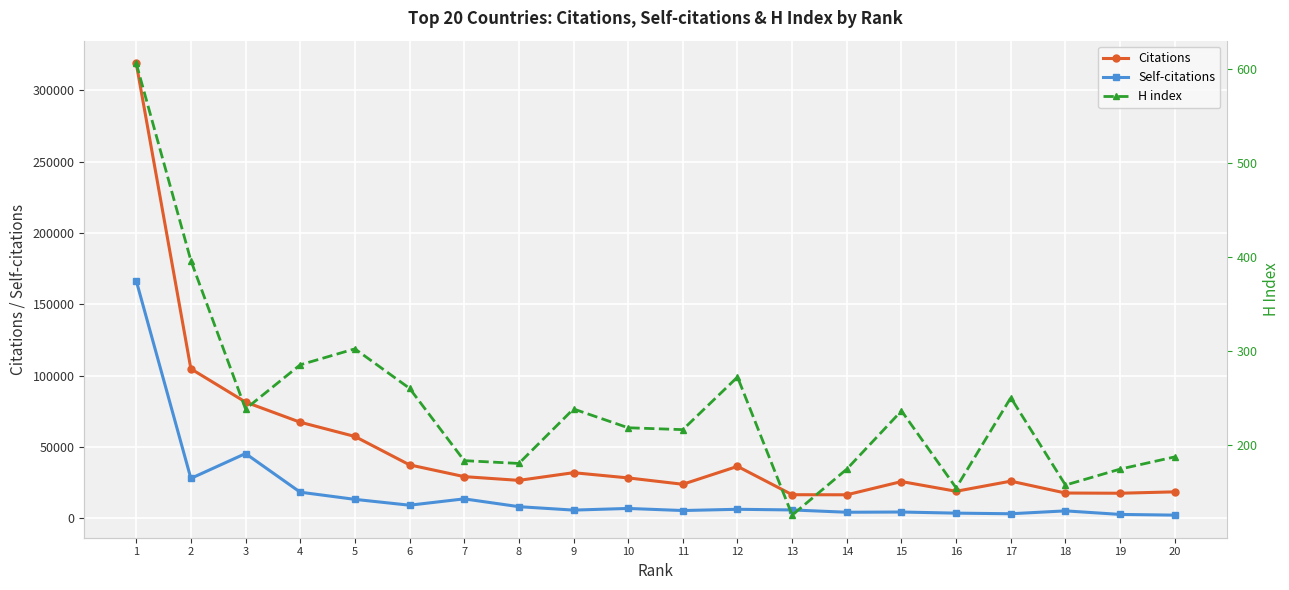

Rank the categories by Self-citations value from lowest to highest.

20, 19, 17, 16, 14, 15, 18, 11, 9, 13, 12, 10, 8, 6, 5, 7, 4, 2, 3, 1